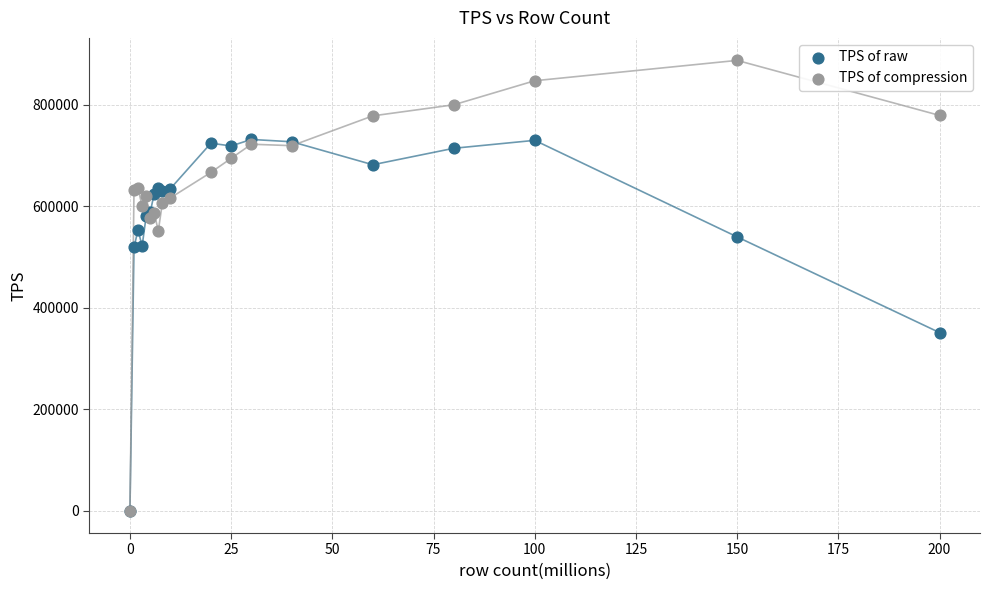

What are all the series names shown in the legend?

TPS of raw, TPS of compression